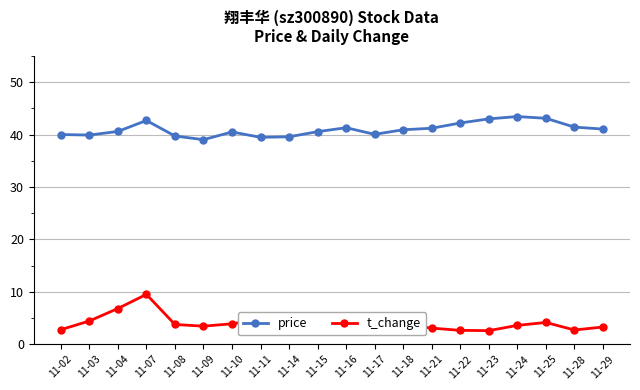

The price series shows 64.0 at 11-09. True or false?

False